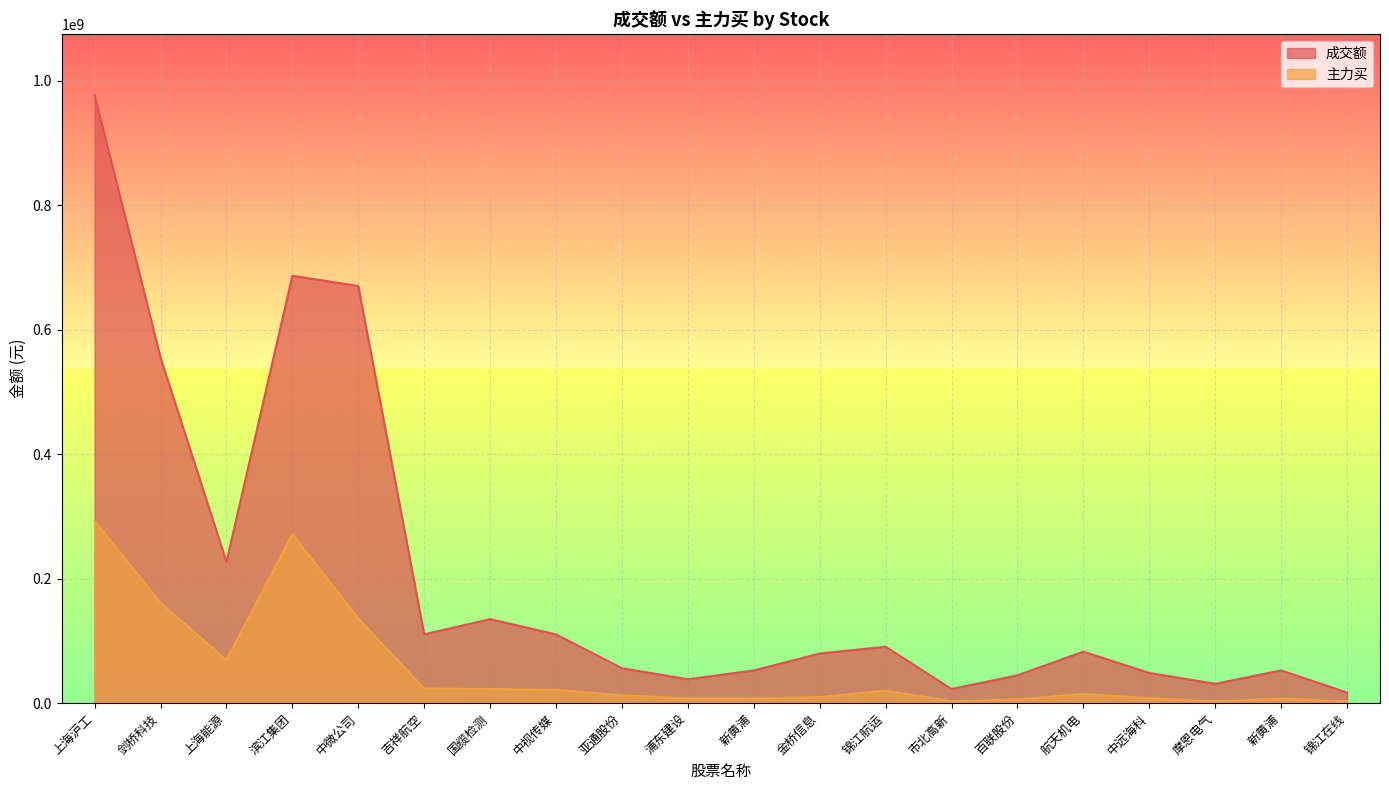

Where is 成交额 nearest to the value 496961315?

剑桥科技